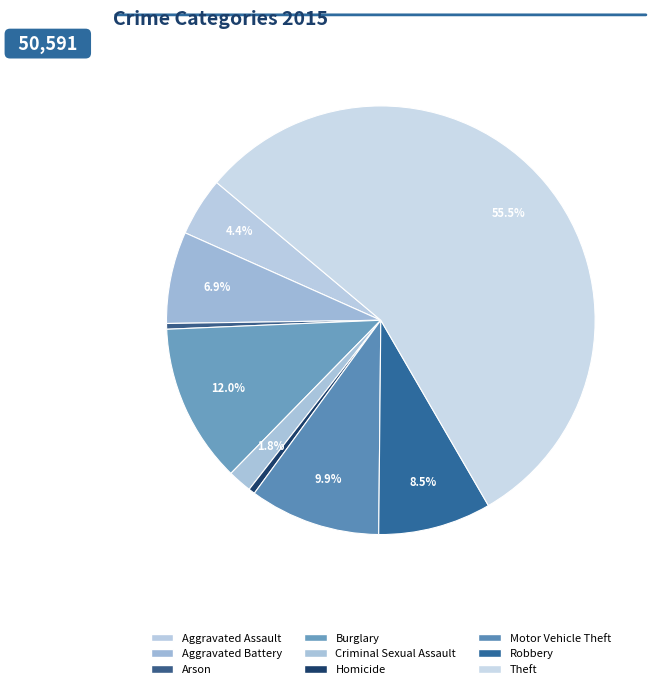

Which slice is the largest?

Theft